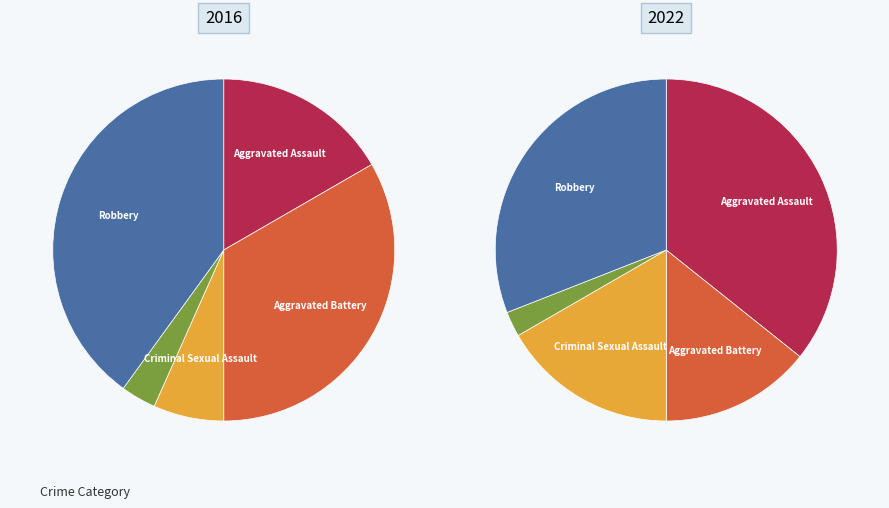

Which has a higher value, Homicide or Aggravated Battery?

Aggravated Battery